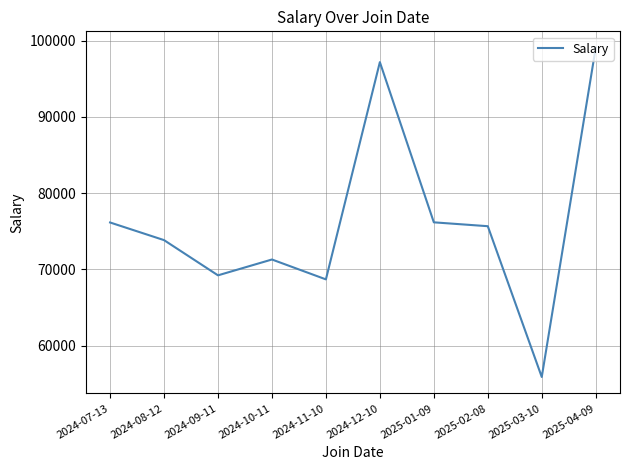

What is the difference between the maximum and minimum values?

43185.5